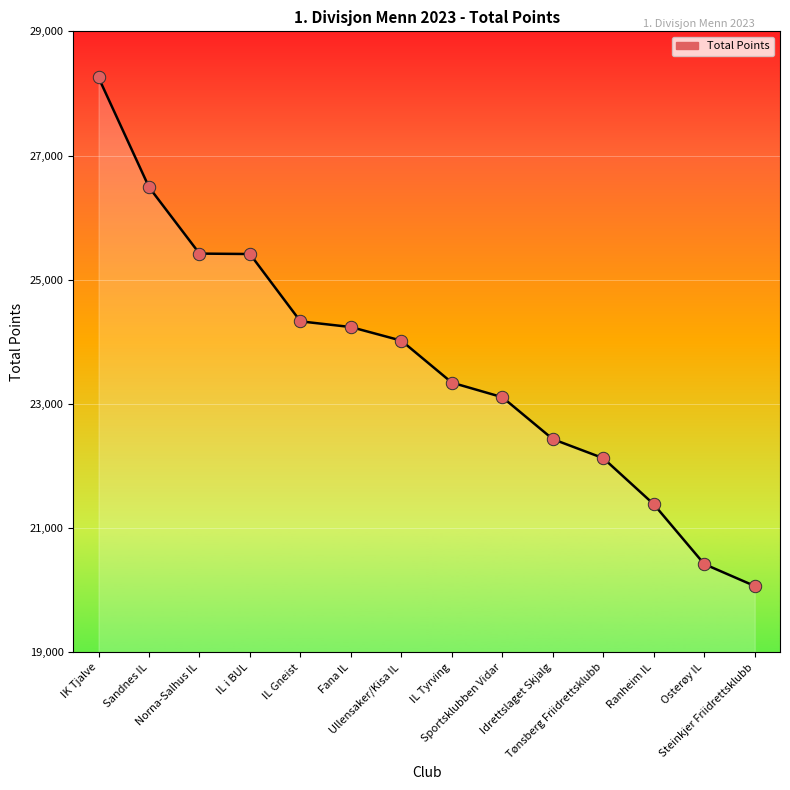

What is the difference between the maximum and minimum values?

8189